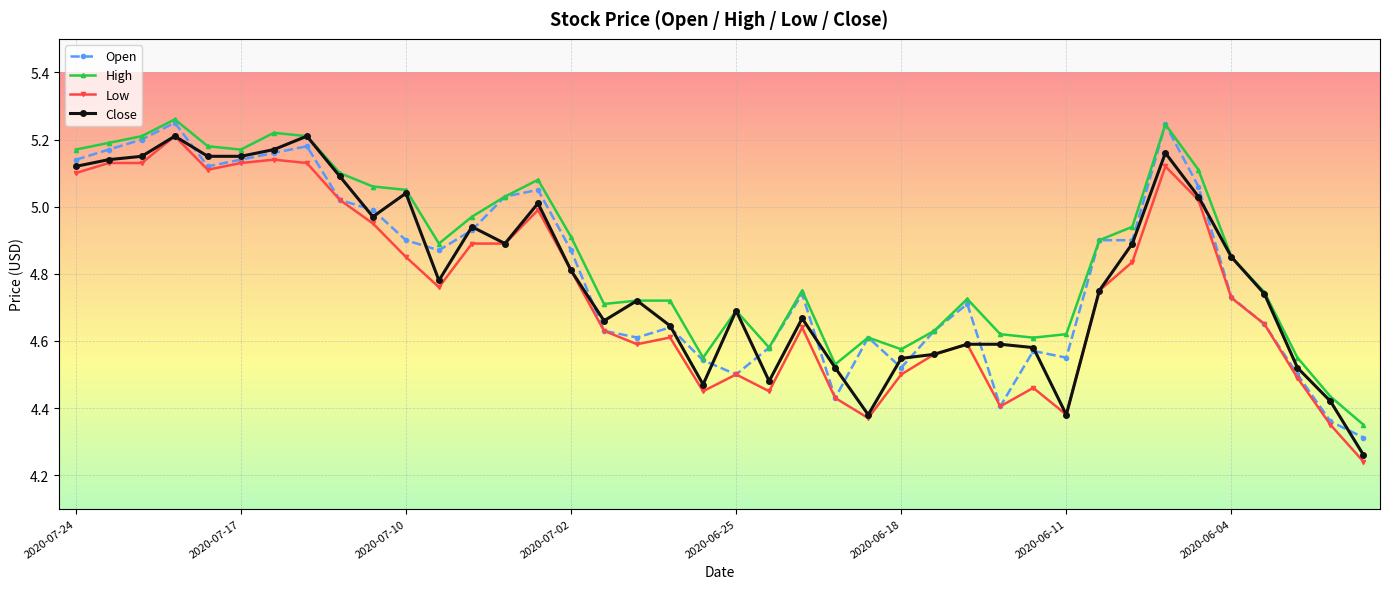

True or false: High and Low cross at least once.

False